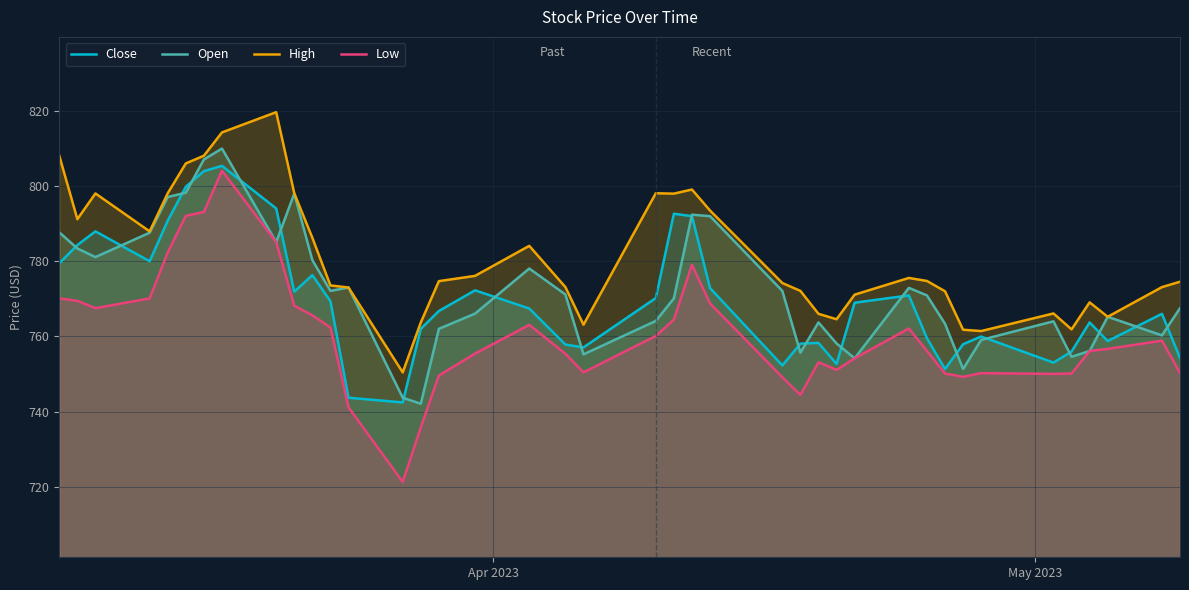

What are all the series names shown in the legend?

Close, Open, High, Low